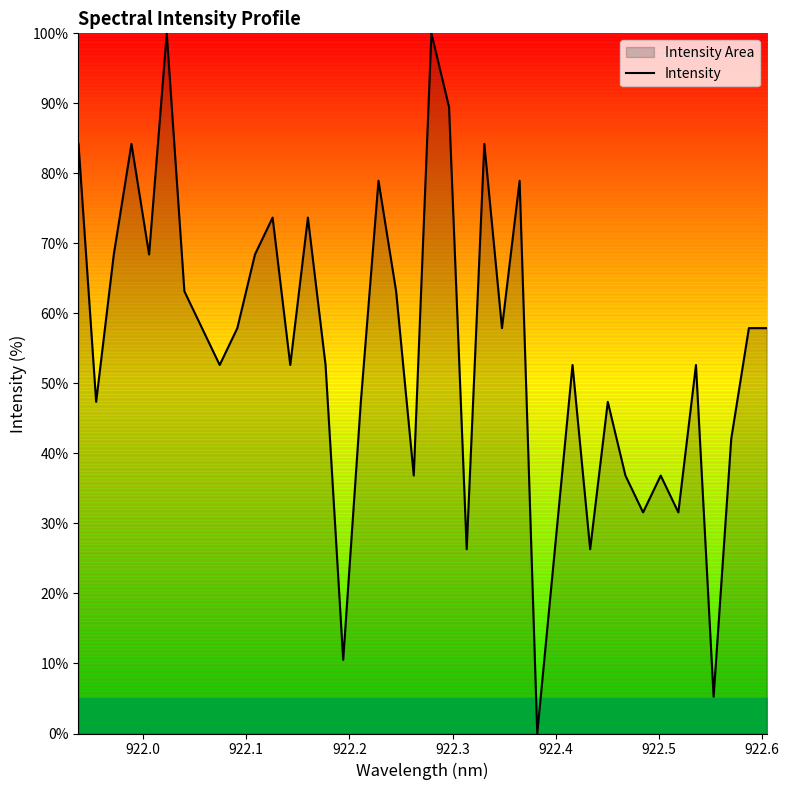

What is the difference between the maximum and minimum values?

100.0